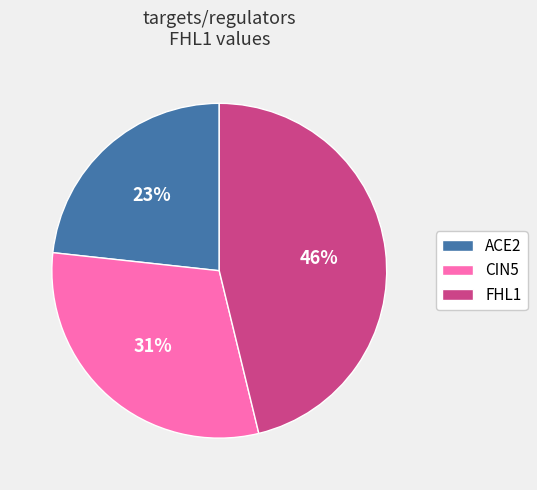

What percentage is the FHL1 slice, to the nearest percent?

46%